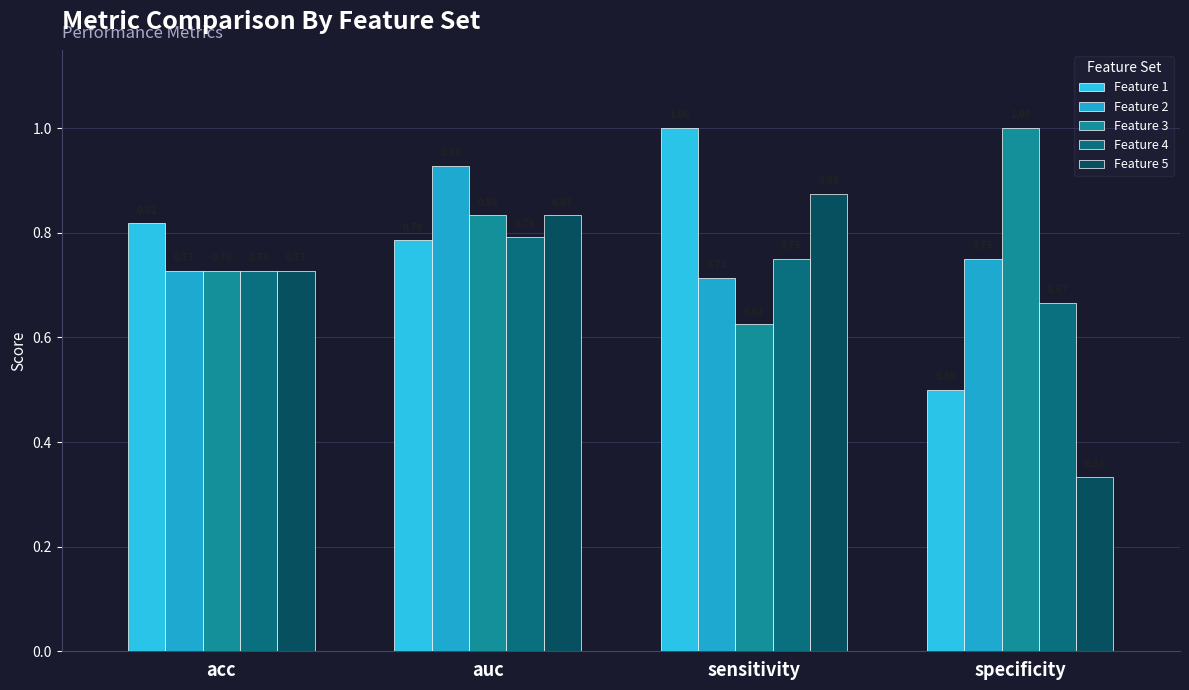

The value of Feature 1 at acc is 0.8. True or false?

True